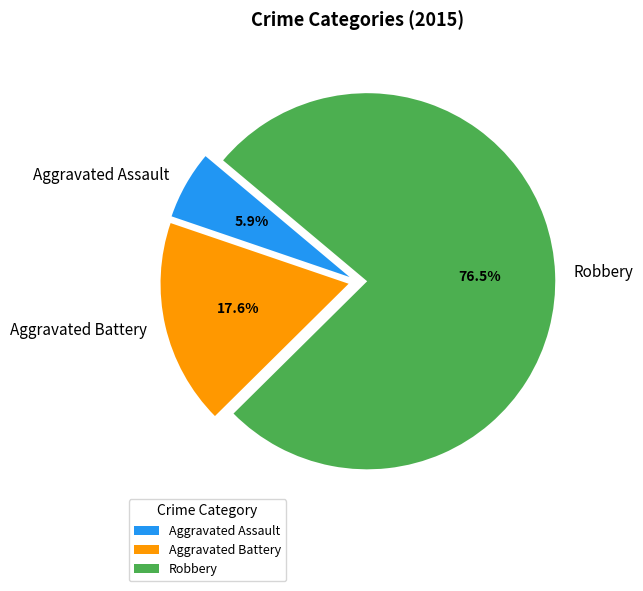

True or false: Aggravated Battery accounts for 28% of the total.

False